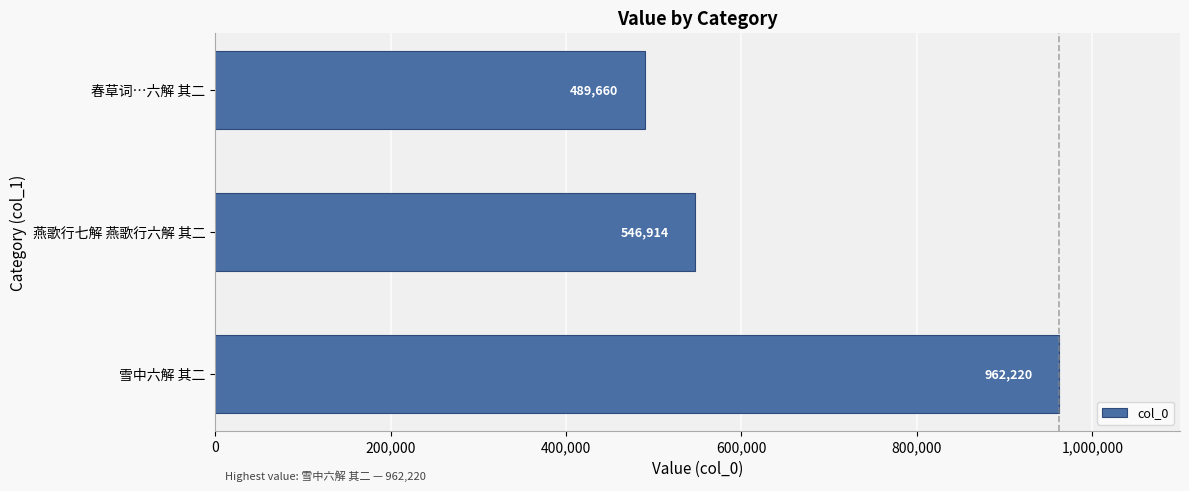

What is the change in value from 燕歌行七解 燕歌行六解 其二 to 春草词…六解 其二?

-57254